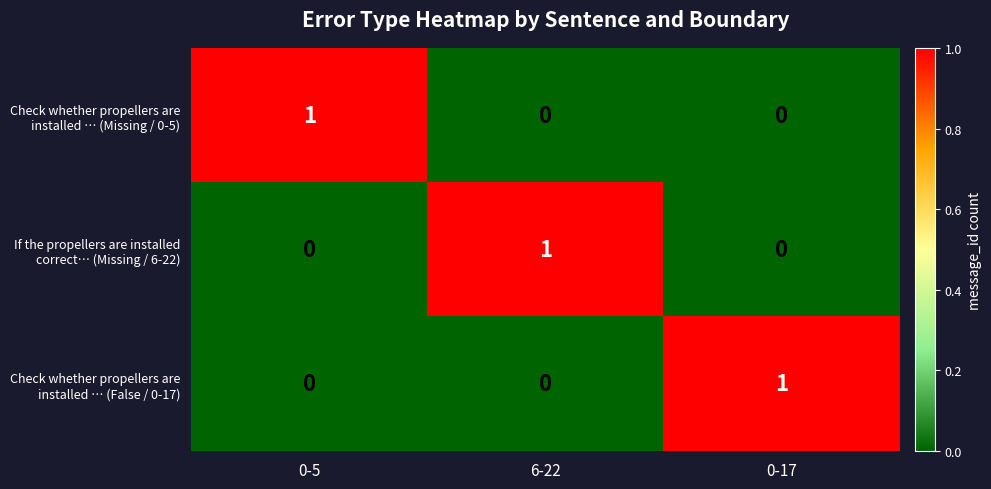

Count the number of data series in this chart.

3